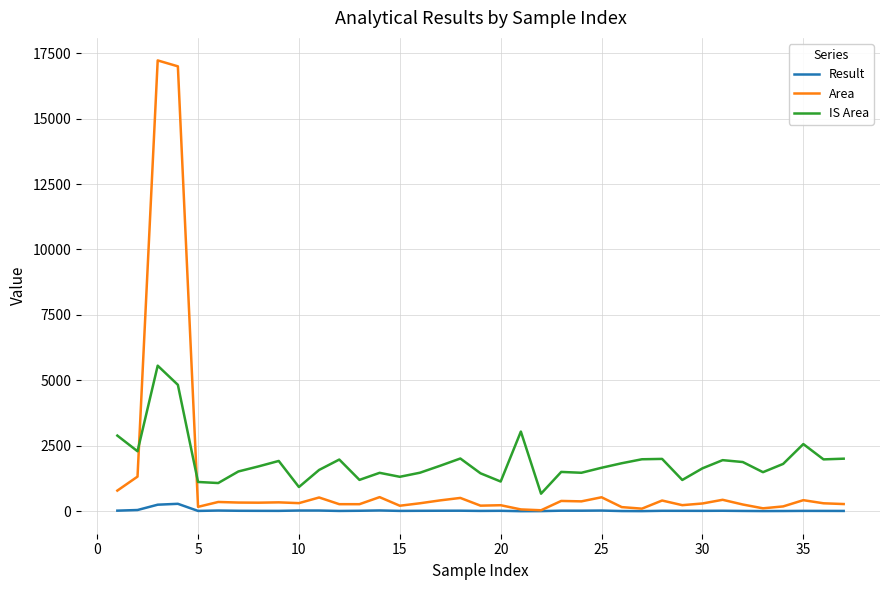

What is the greatest value displayed?

17222.7